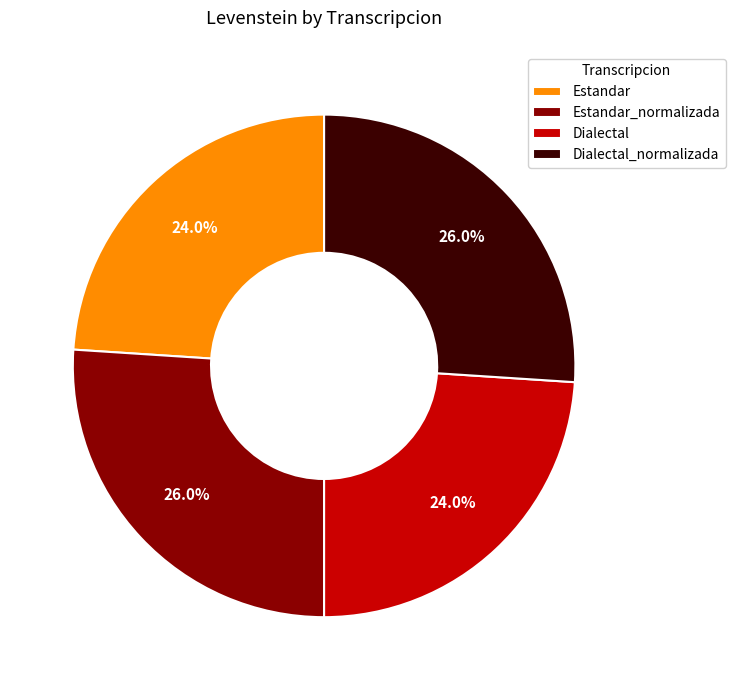

Do Estandar and Dialectal together represent more than half of the pie?

No